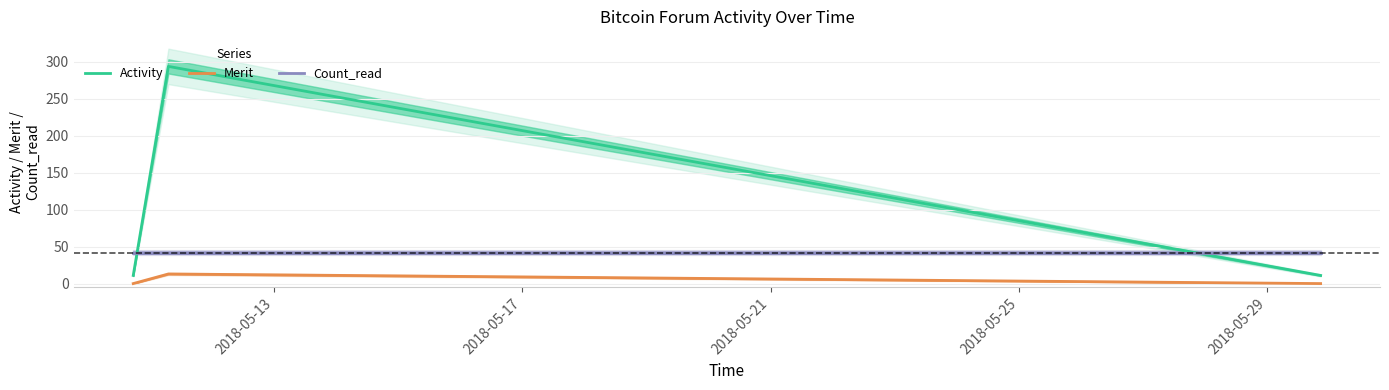

What is the highest value of the Count_read series?

42